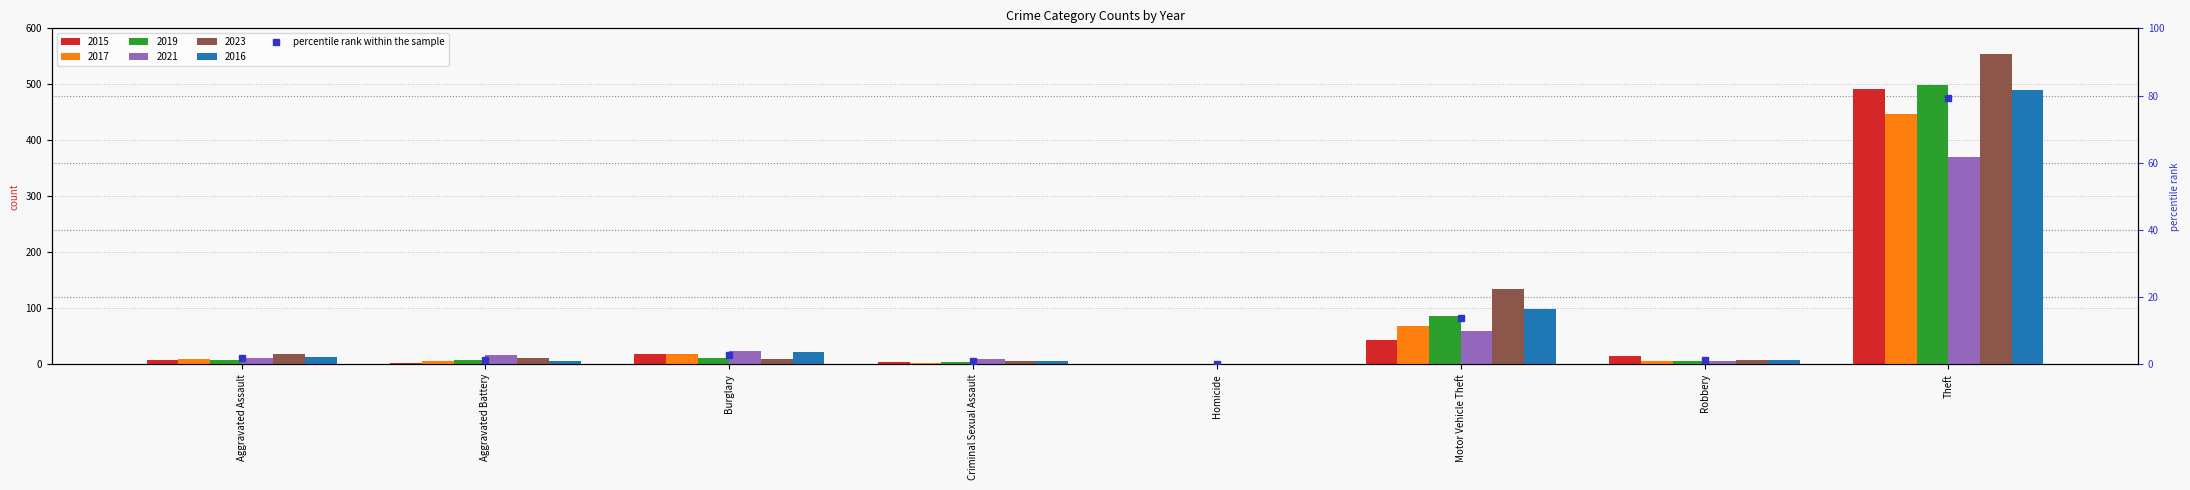

Approximately how many times larger is the value at Motor Vehicle Theft compared to Theft?

0.2